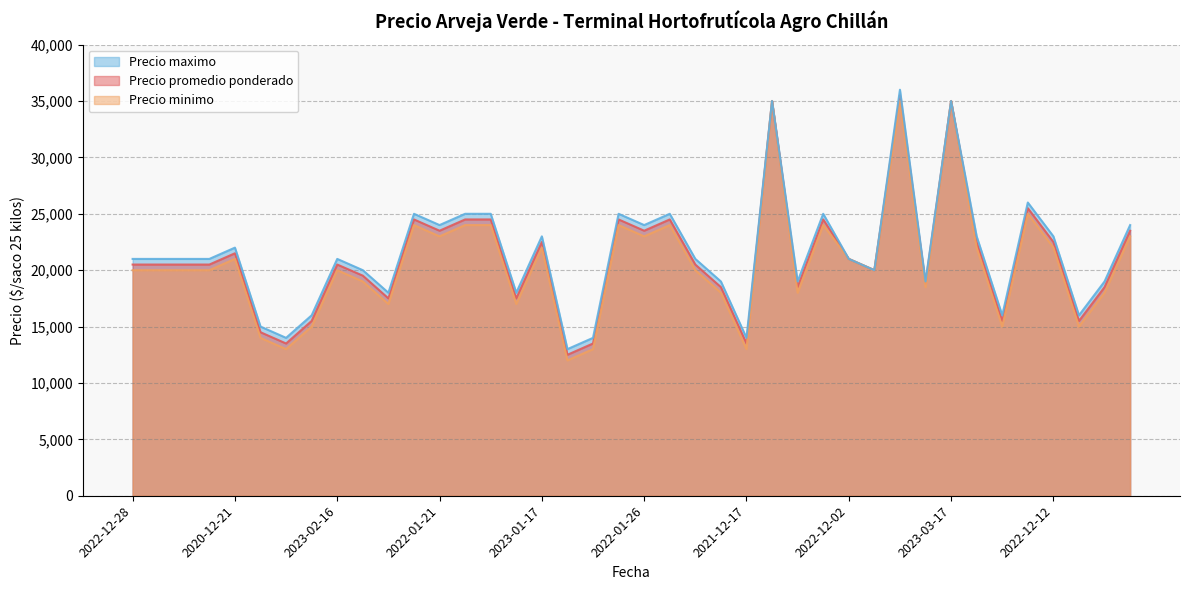

Count the number of data series in this chart.

3